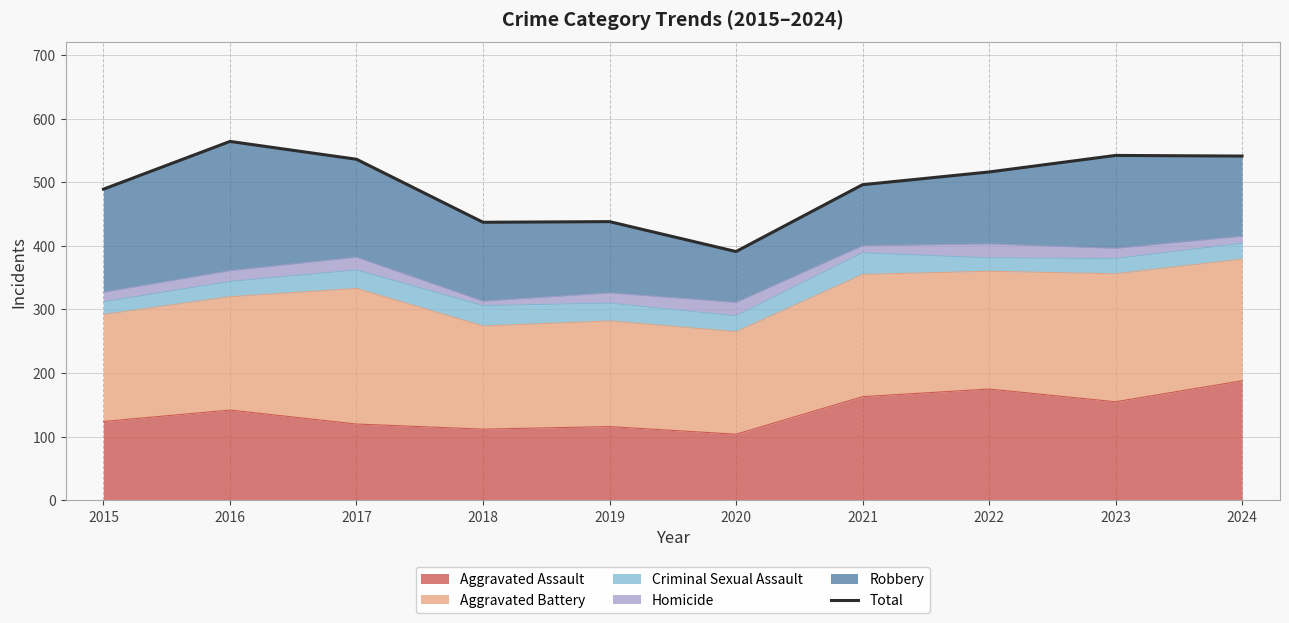

Reading left to right, transcribe all the data shown in this chart.

489	564	536	437	438	391	496	516	542	541